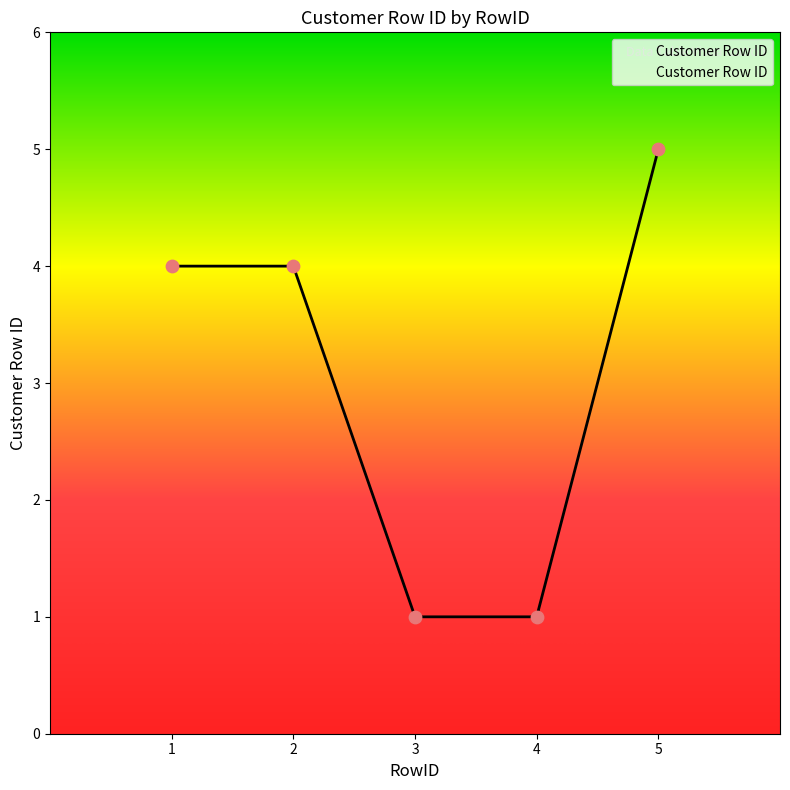

Which has a higher value, 1 or 3?

1